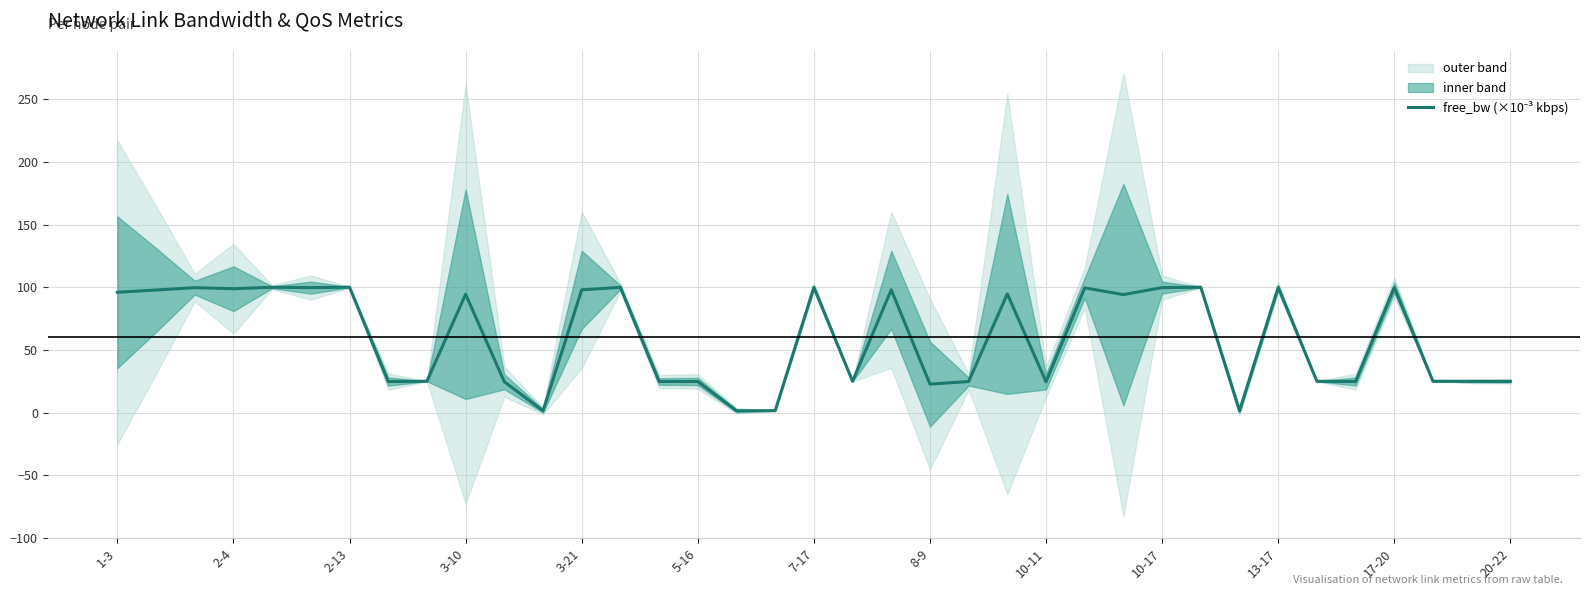

True or false: the data shows 1.4 at 29.

True